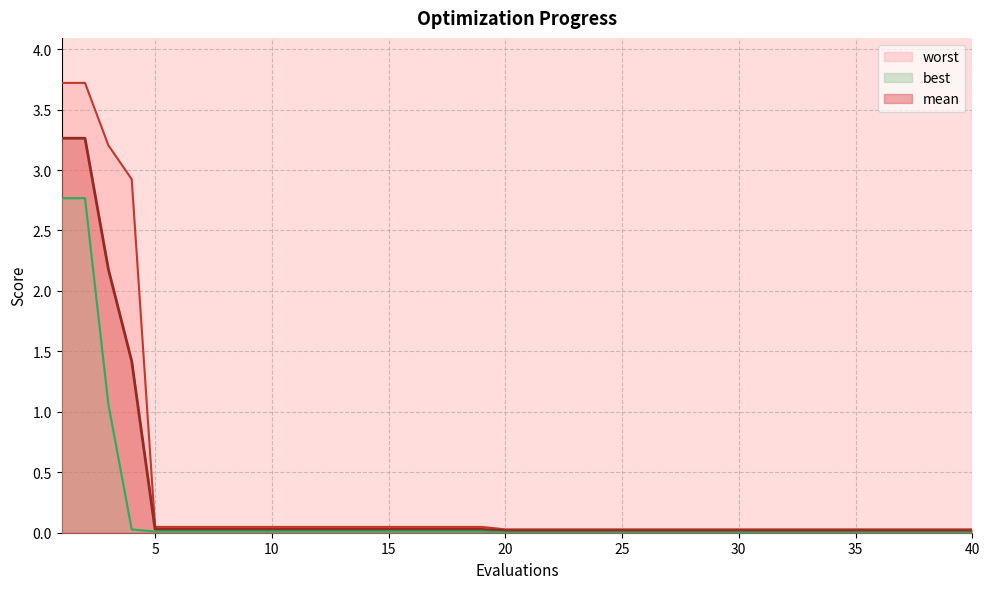

What is the total value across all series at 17?

0.1